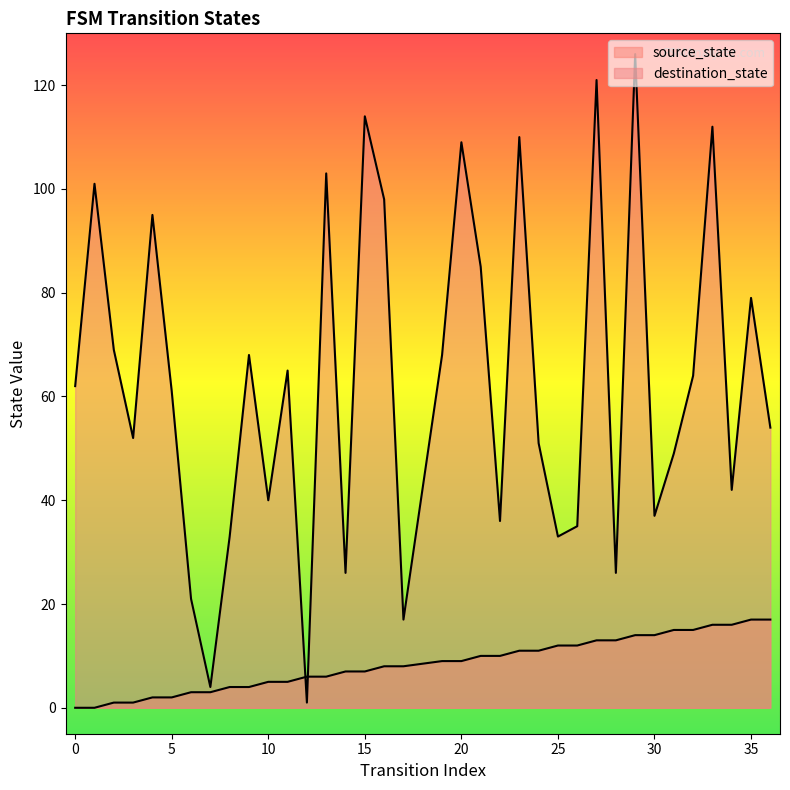

At which label is source_state closest to 8?

16